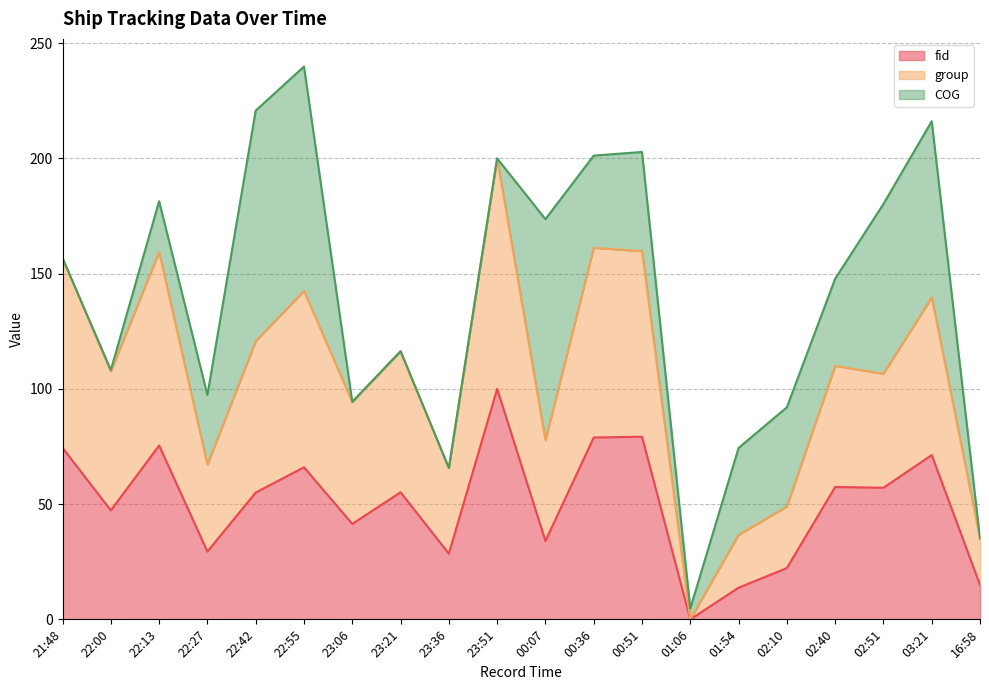

Is it true that fid equals 57.4 at 02:40?

True